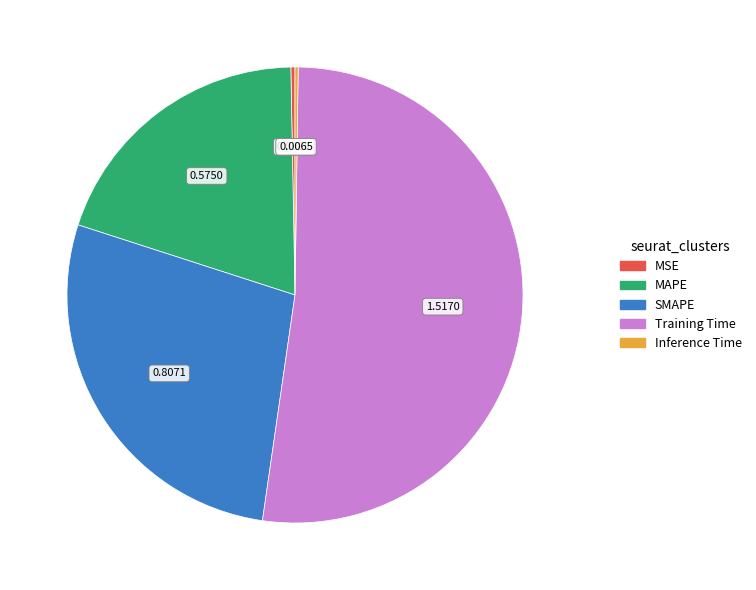

Which has a higher value, MAPE or Training Time?

Training Time